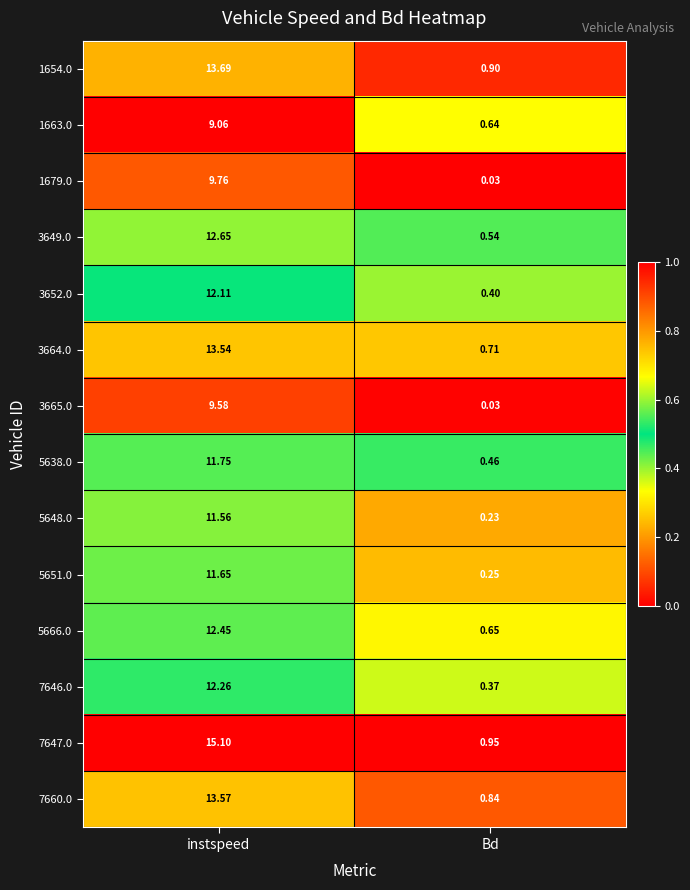

Where is 3652.0 nearest to the value 6?

Bd